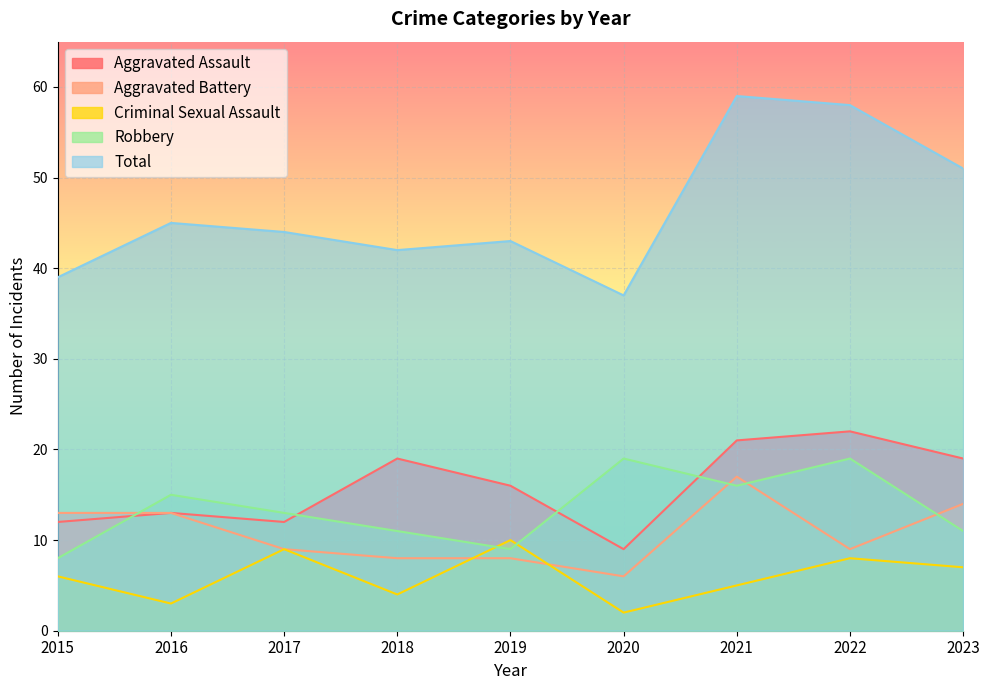

True or false: Robbery and Total intersect in this chart.

False